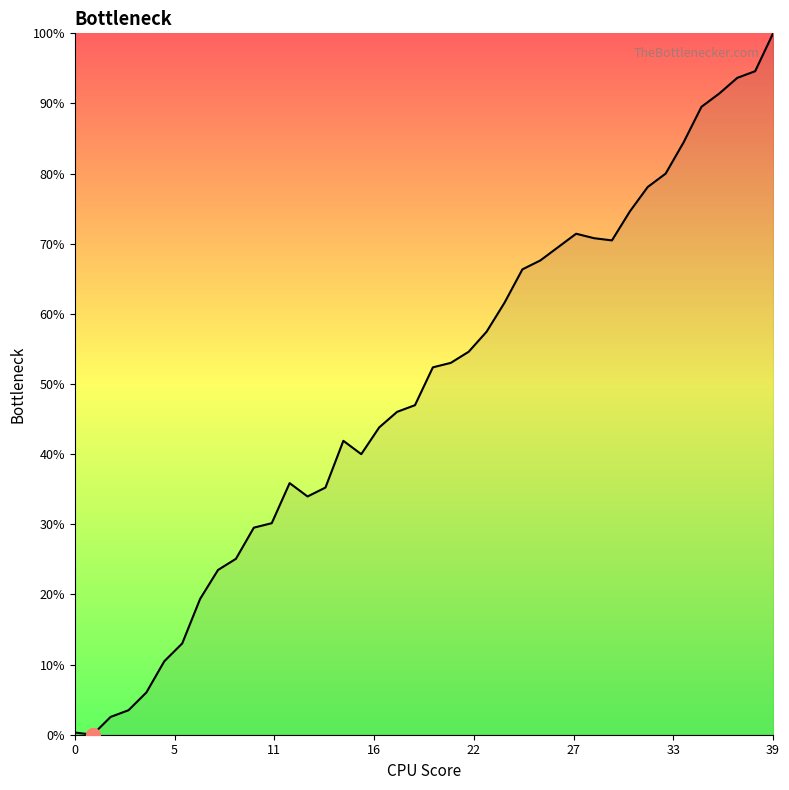

What is the difference between the maximum and minimum values?

100.0